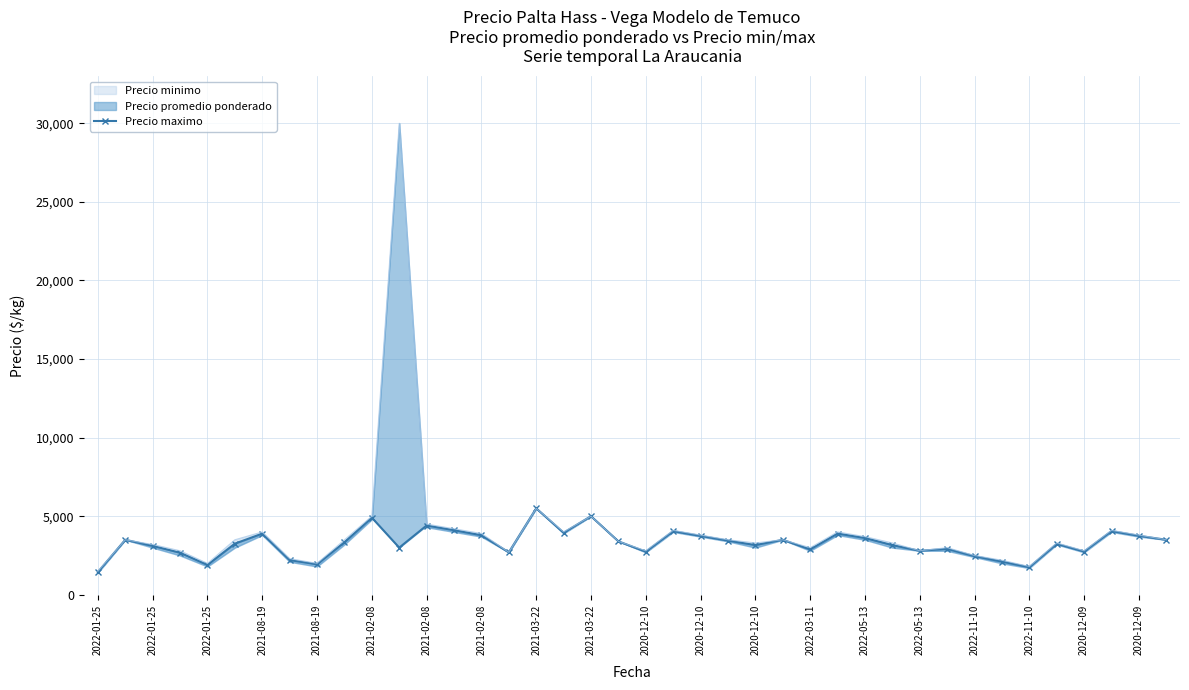

The value at 2022-11-10 is 1753. True or false?

True